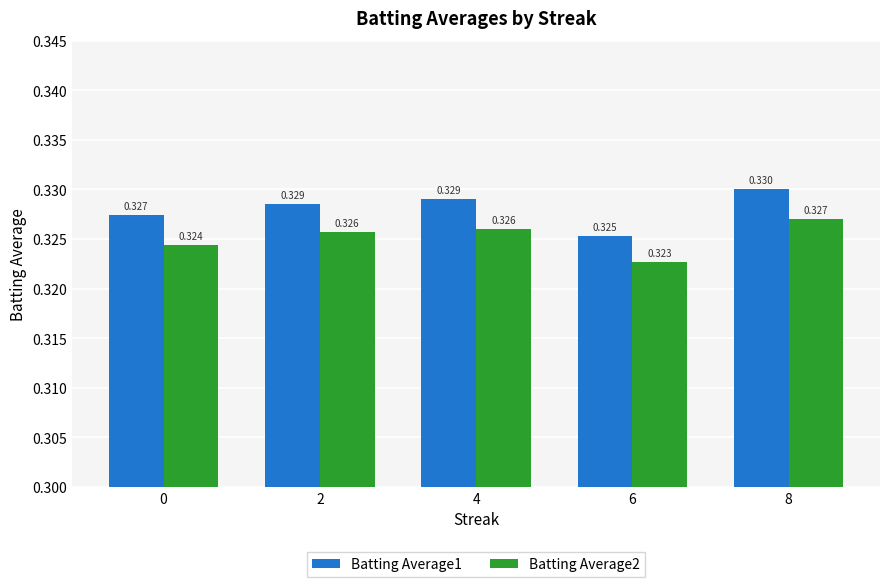

List the series in order of their peak value, highest first.

Batting Average1, Batting Average2